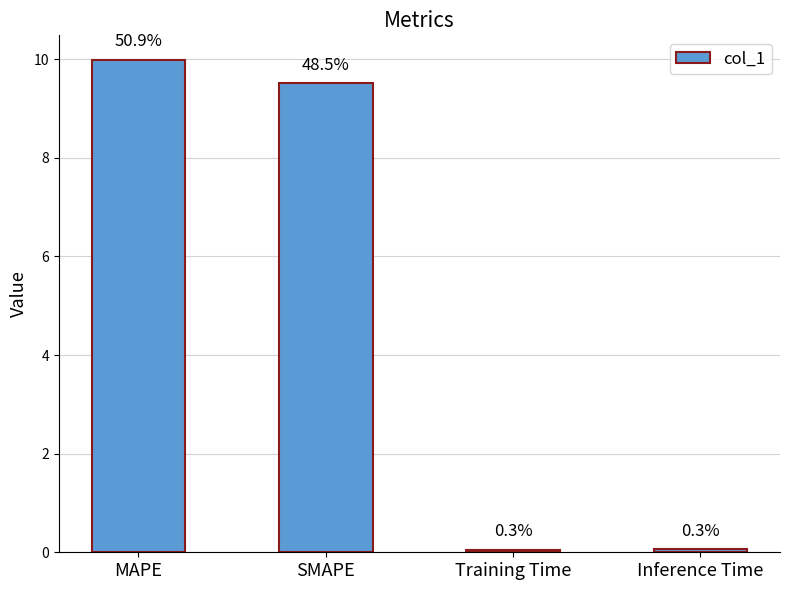

Does the chart contain any negative values?

No